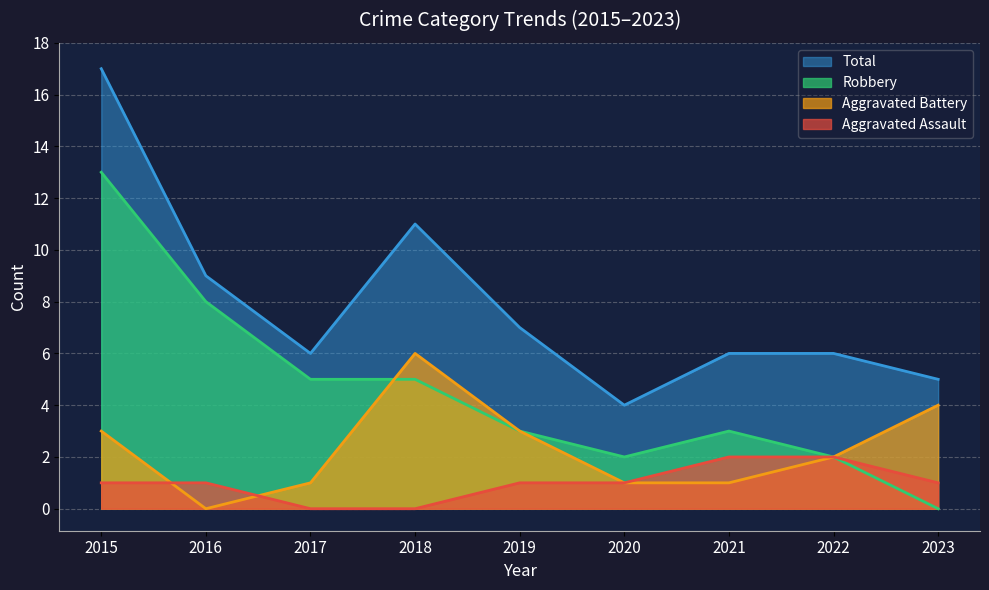

Reading left to right, transcribe all the data shown in this chart.

Aggravated Assault: 1	1	0	0	1	1	2	2	1
Aggravated Battery: 3	0	1	6	3	1	1	2	4
Robbery: 13	8	5	5	3	2	3	2	0
Total: 17	9	6	11	7	4	6	6	5